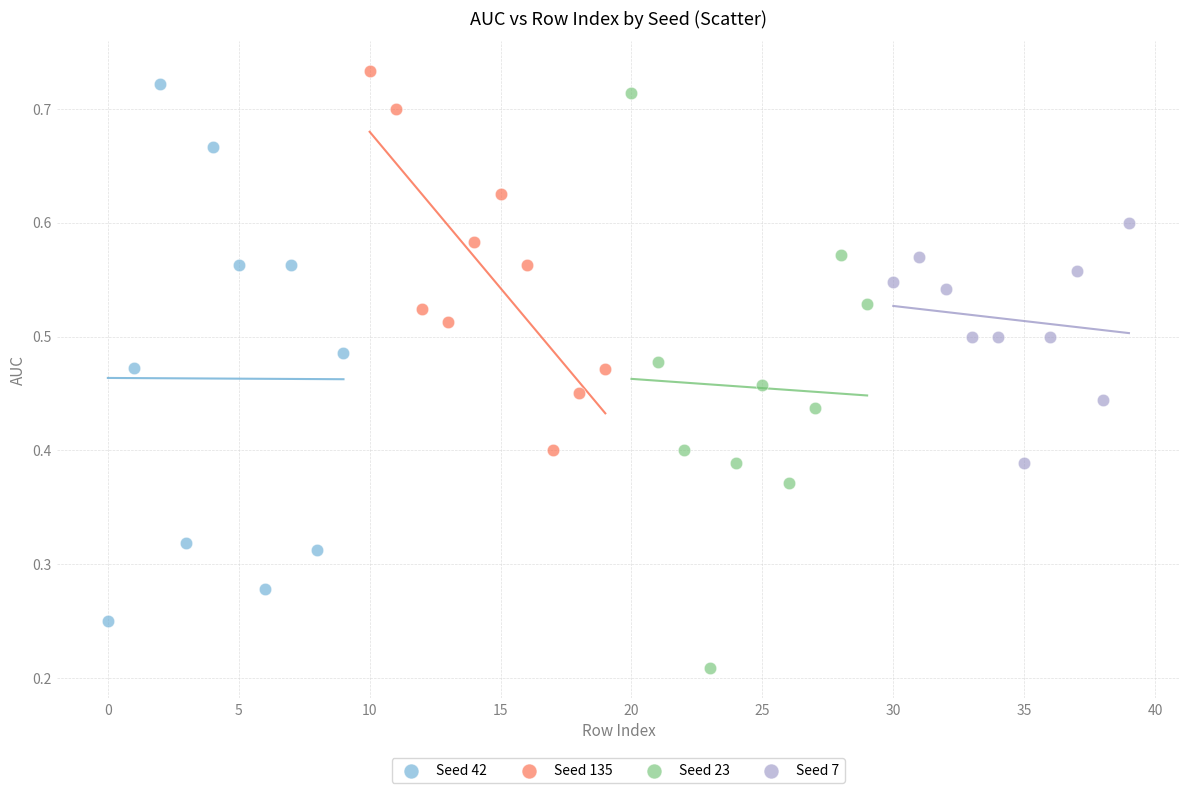

What are all the series names shown in the legend?

Seed 42, Seed 135, Seed 23, Seed 7